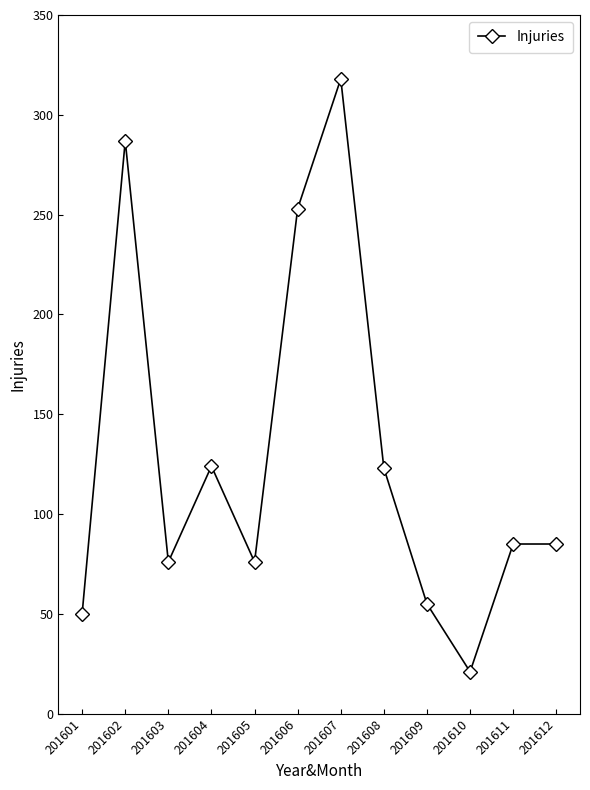

How many points are lower than both their immediate neighbors (excluding endpoints)?

3